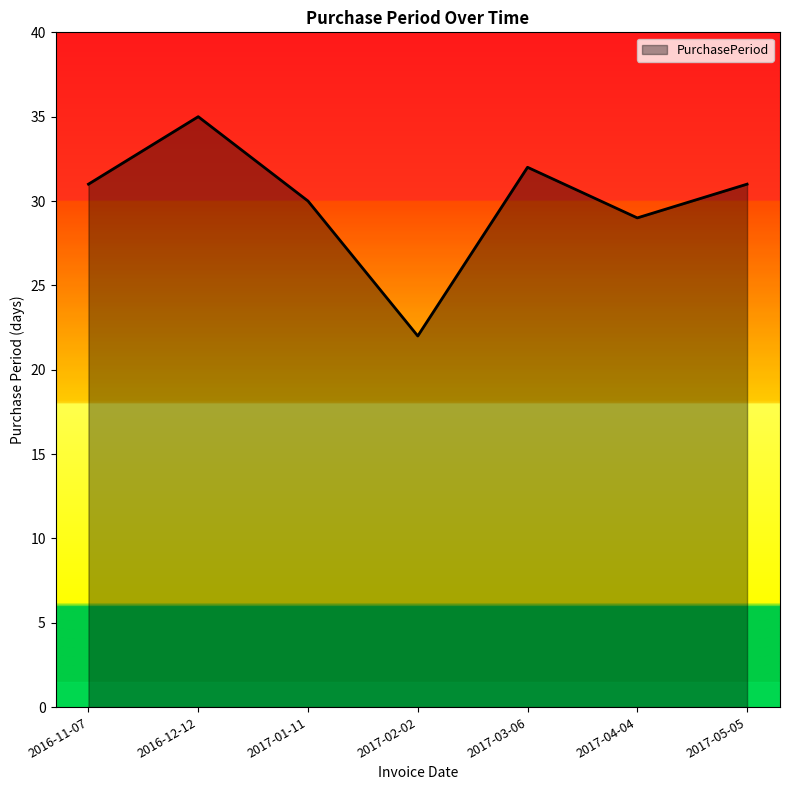

Reading left to right, list all the values displayed in this chart.

31	35	30	22	32	29	31